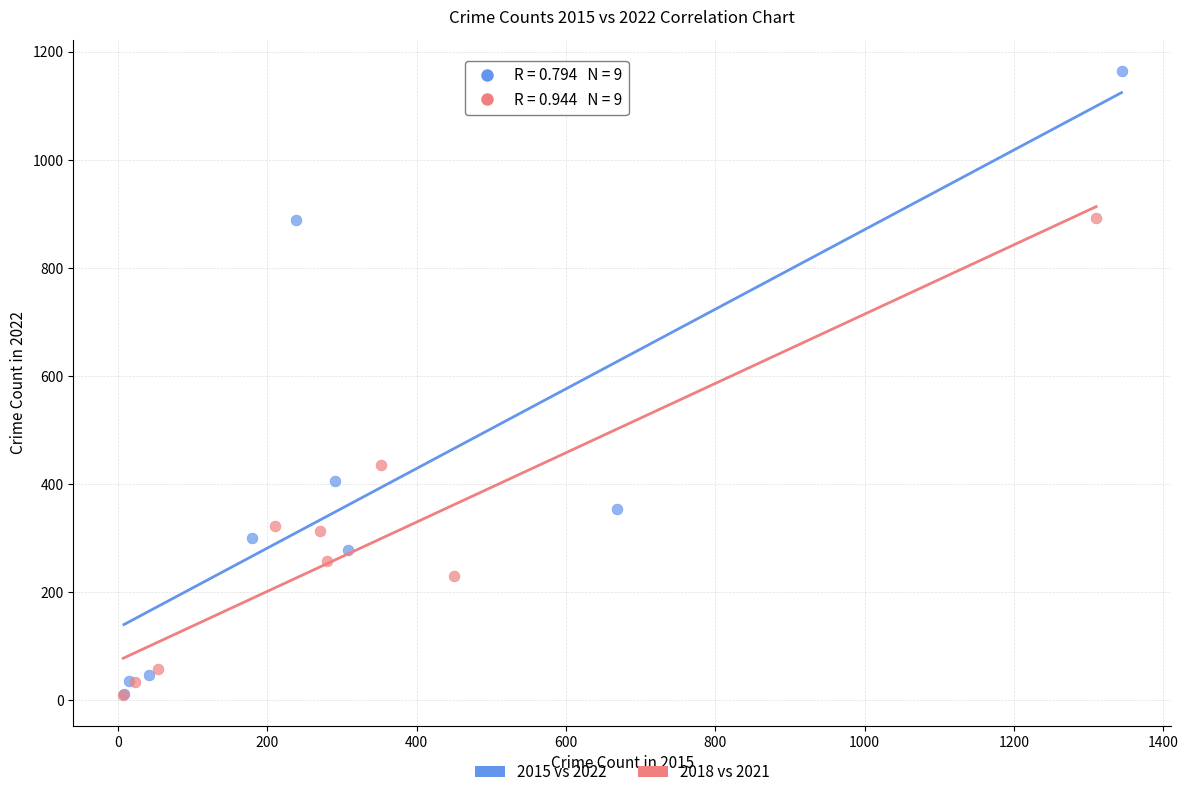

Which series contains the highest Y value?

2015 vs 2022